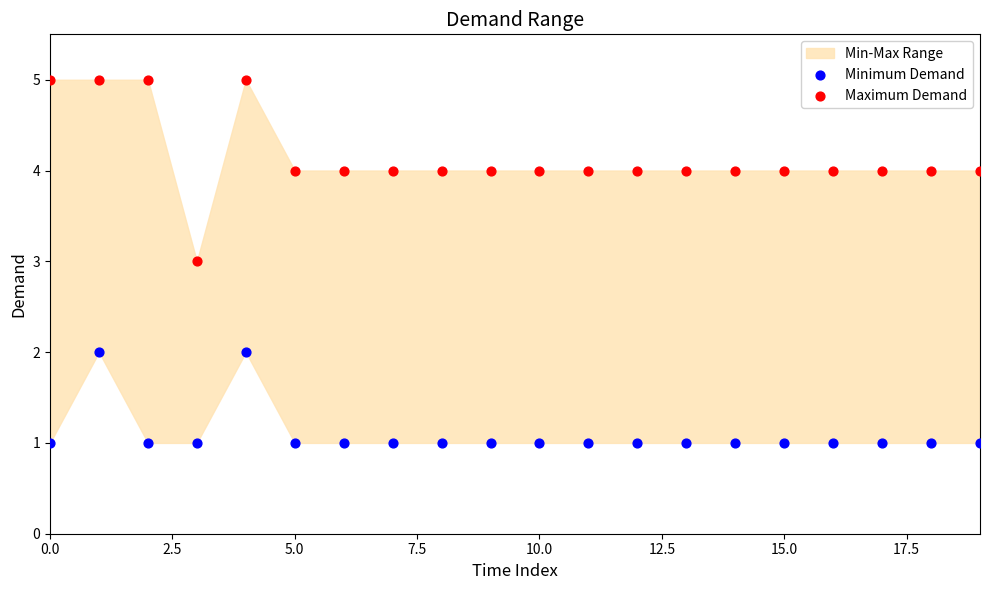

Which series contains the highest Y value?

Maximum Demand